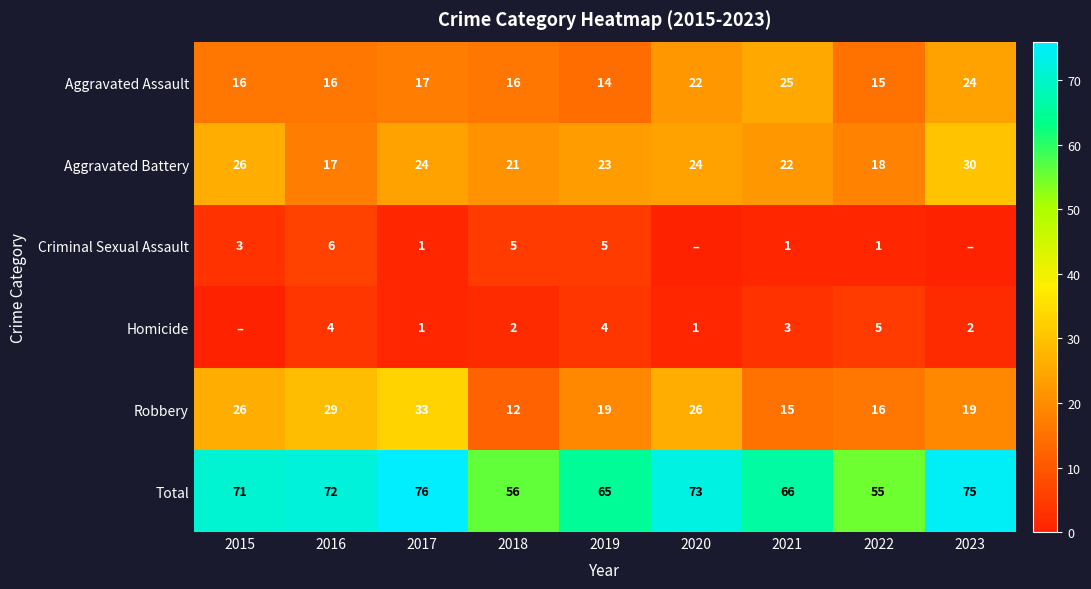

Is it true that Aggravated Battery equals 14 at 2021?

False